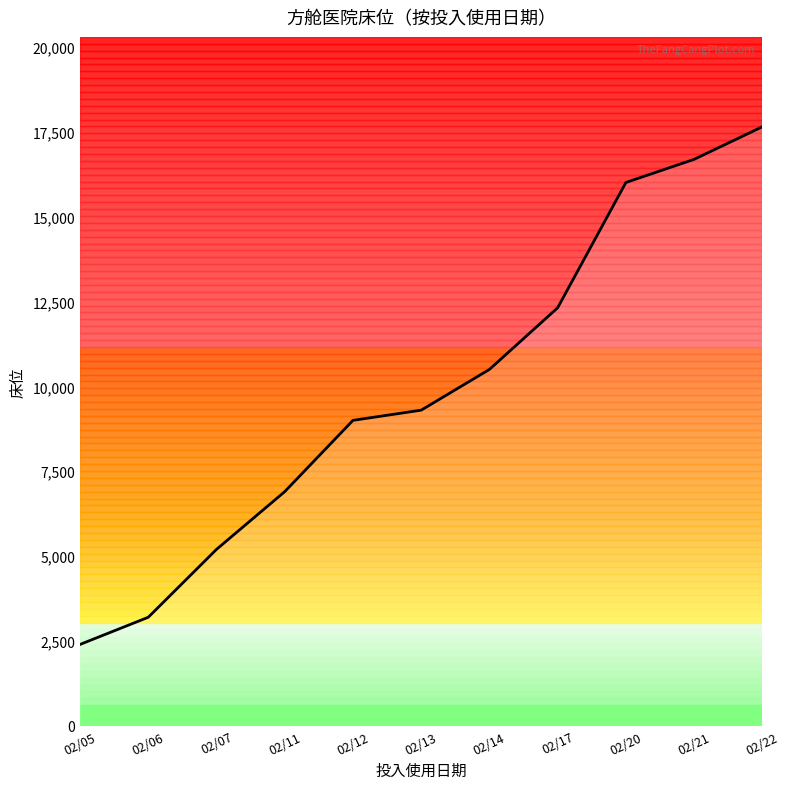

What is the difference between the values at 02/22 and 02/07?

12448